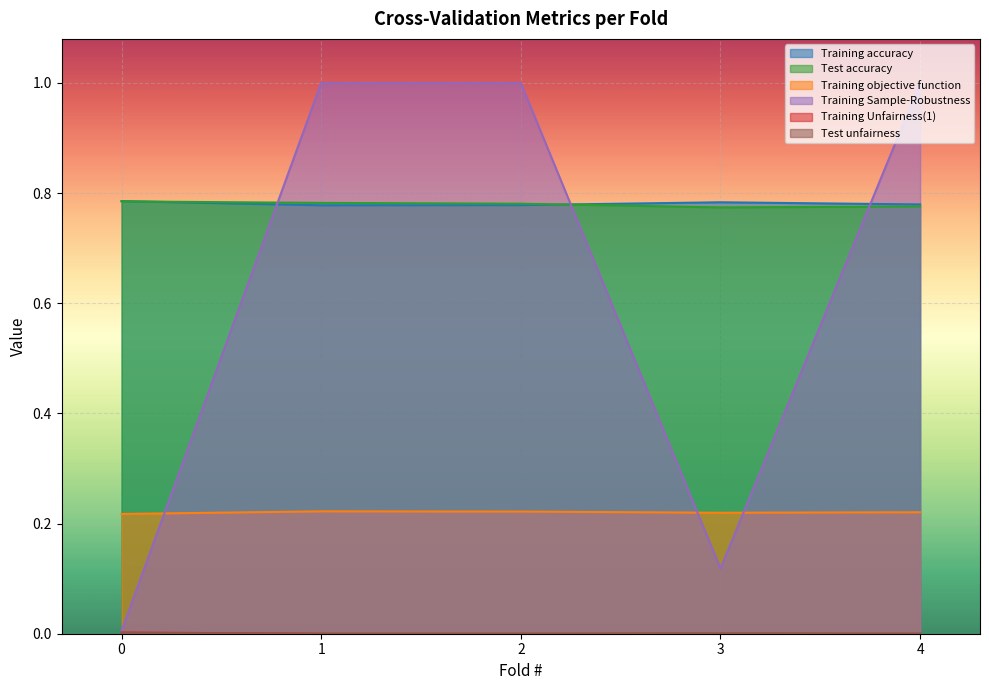

True or false: Test accuracy has a value of 1.3 at 2.

False